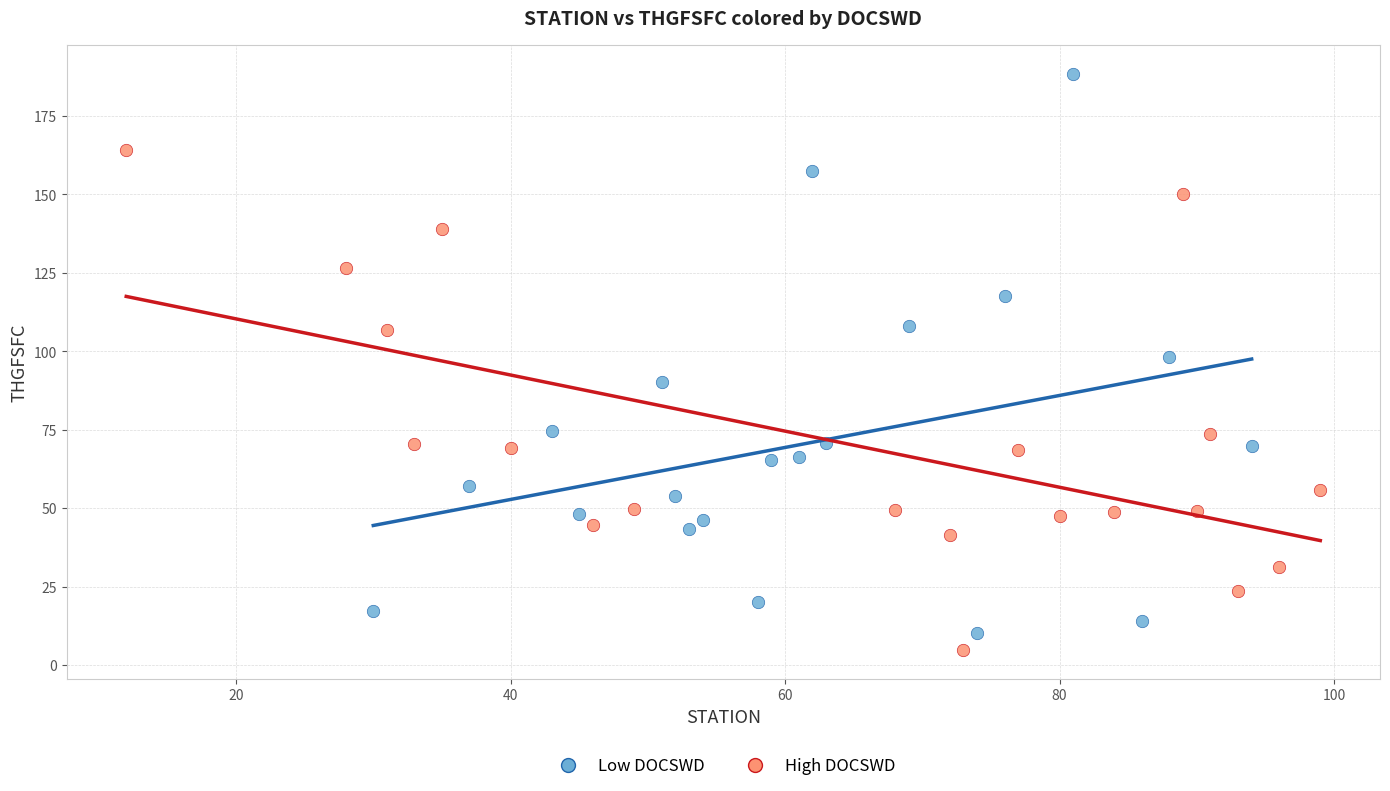

Which series reaches the maximum Y coordinate?

Low DOCSWD